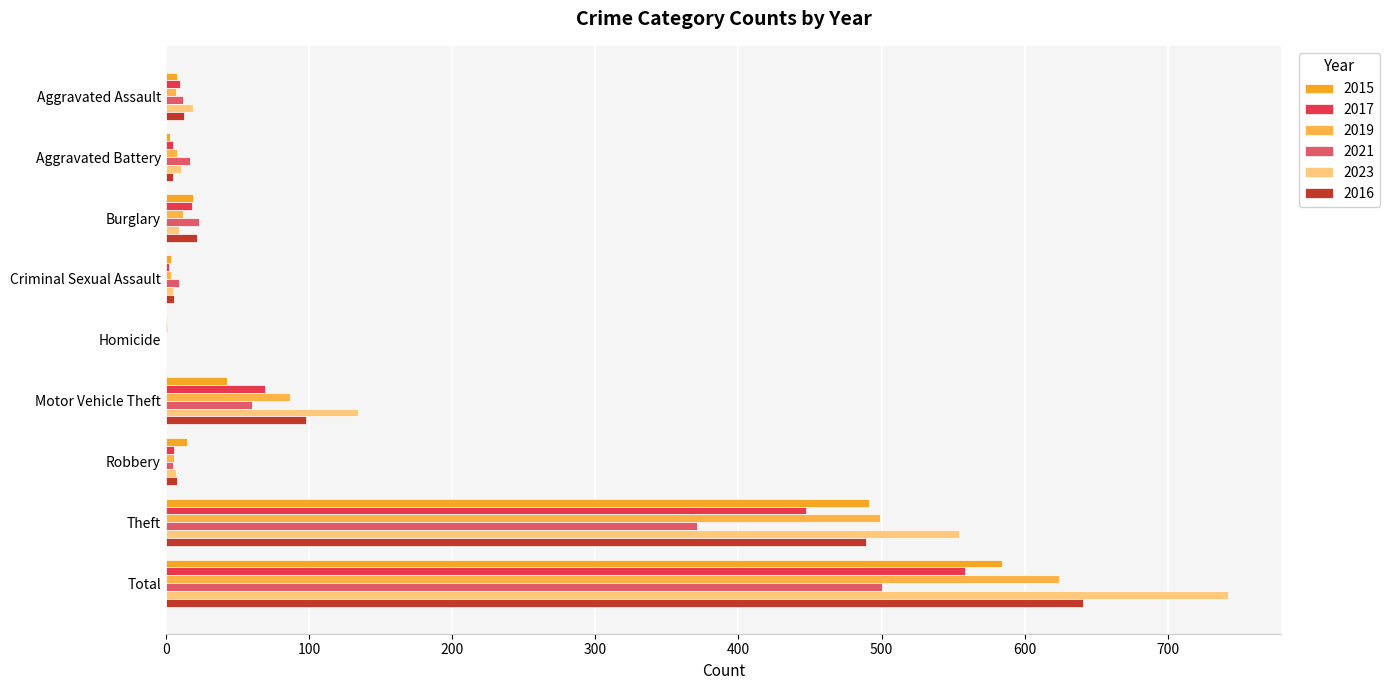

What are all the series names shown in the legend?

2015, 2017, 2019, 2021, 2023, 2016